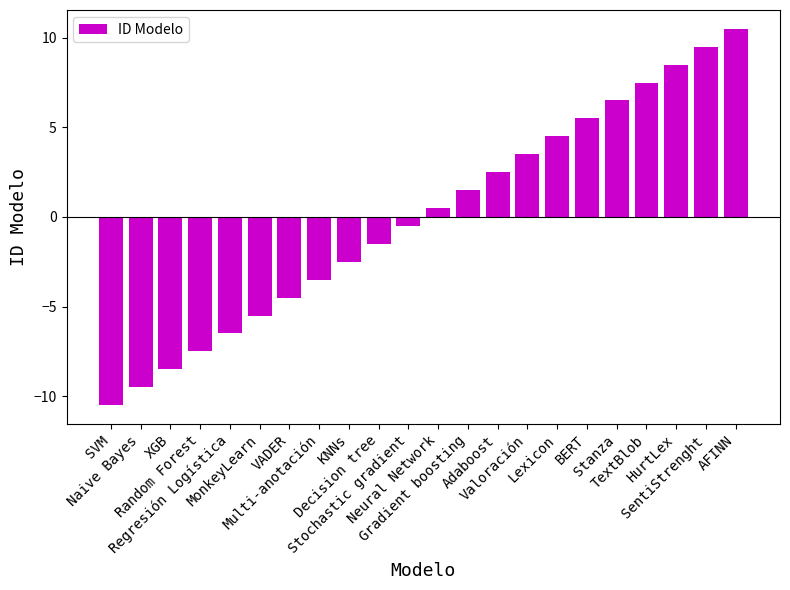

What is the maximum value shown in the chart?

10.5